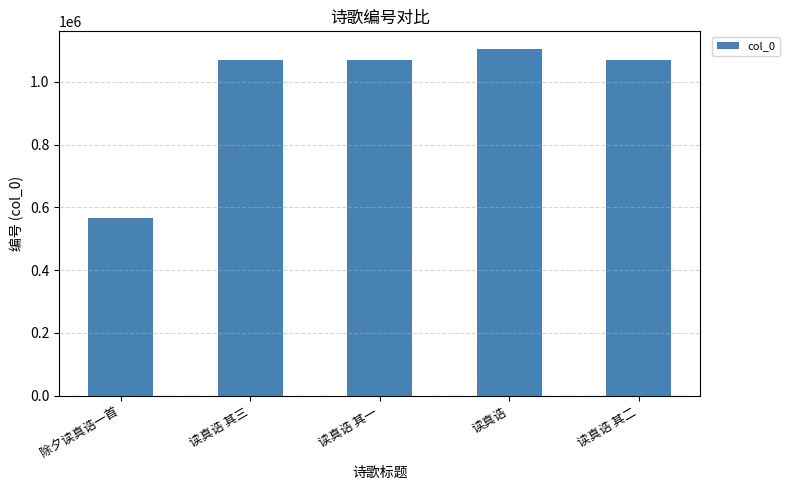

The value at 读真诰 其一 is 342696. True or false?

False